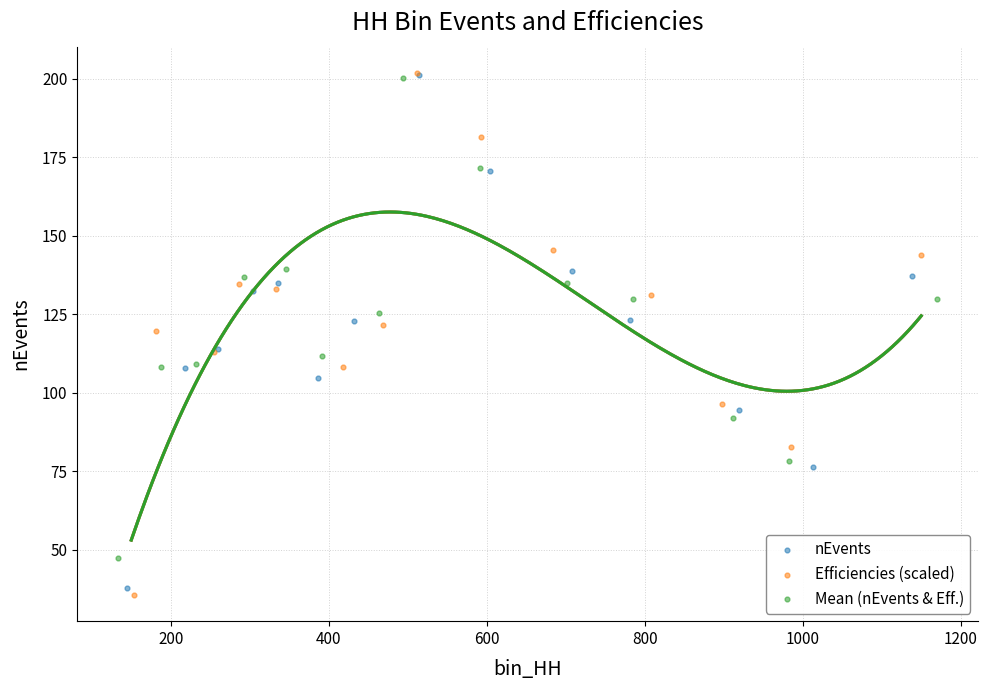

What are all the series names shown in the legend?

nEvents, Efficiencies (scaled), Mean (nEvents & Eff.)